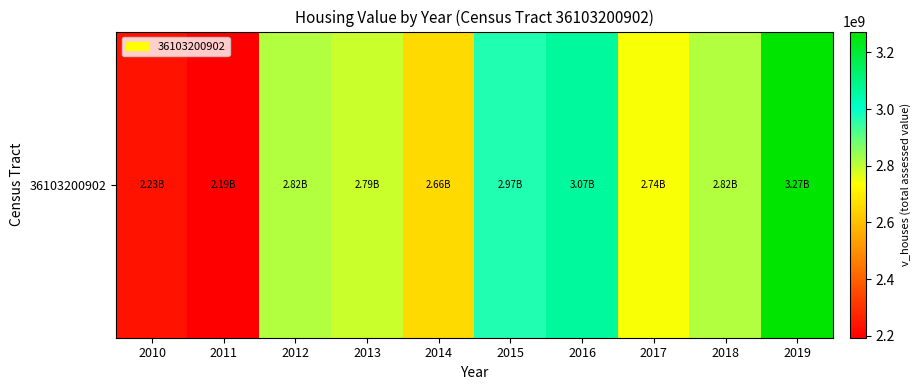

At which label is the value closest to 2733401400?

2017